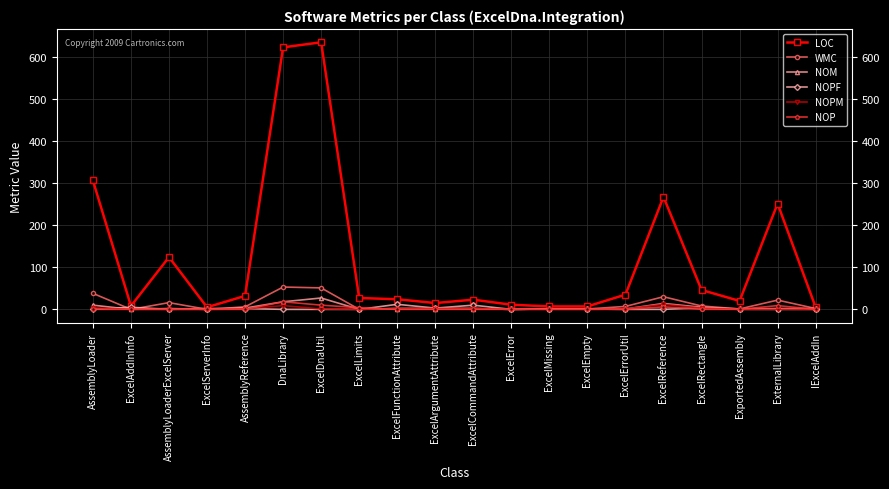

True or false: LOC has a value of 23 at ExcelCommandAttribute.

True